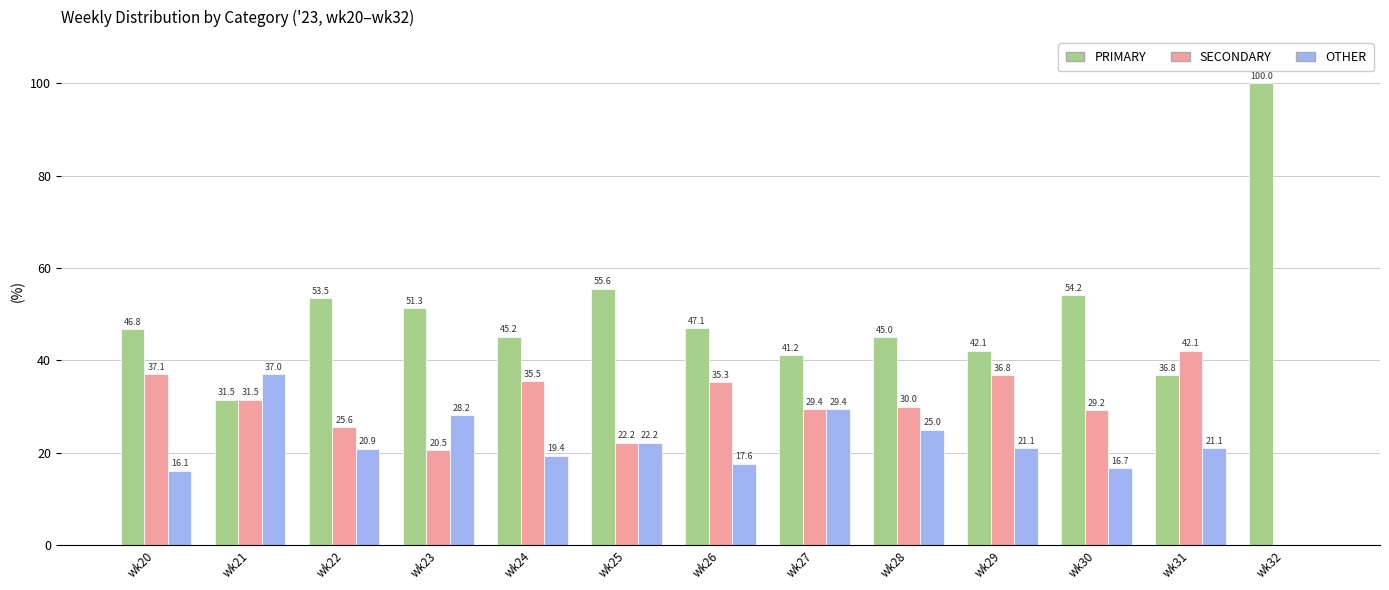

At which label is PRIMARY closest to 65?

wk25